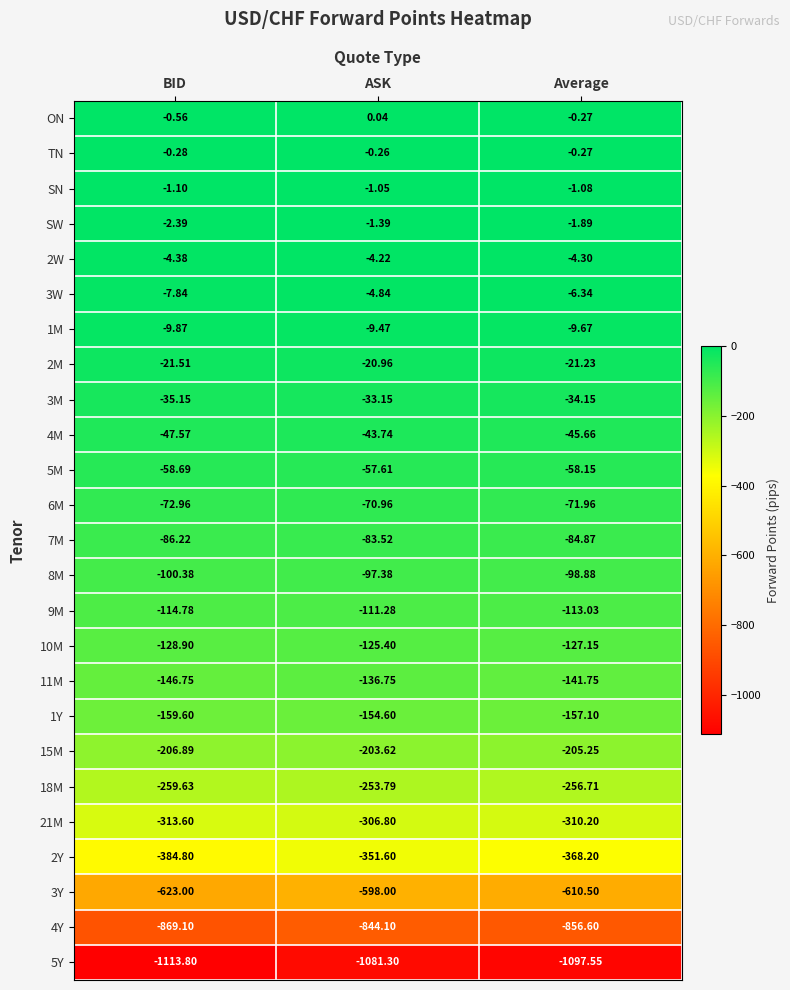

Is the value of 4Y at ASK greater than the value of 10M at ASK?

No